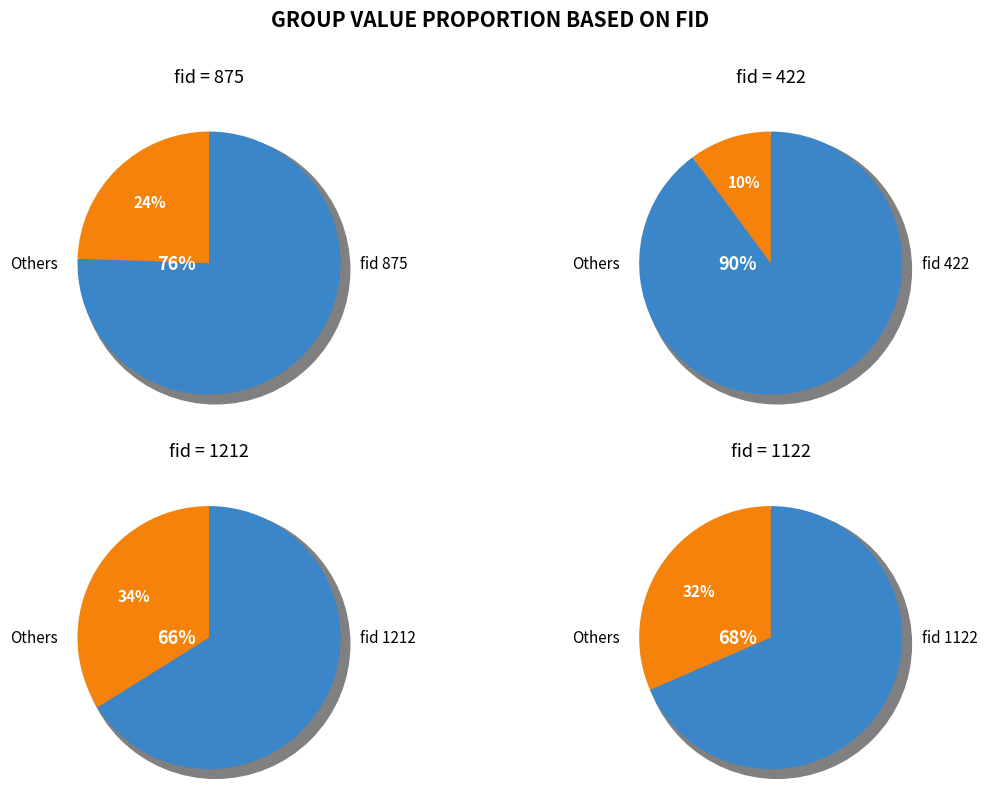

Approximately how many times larger is the value at 1122 compared to 422?

3.1